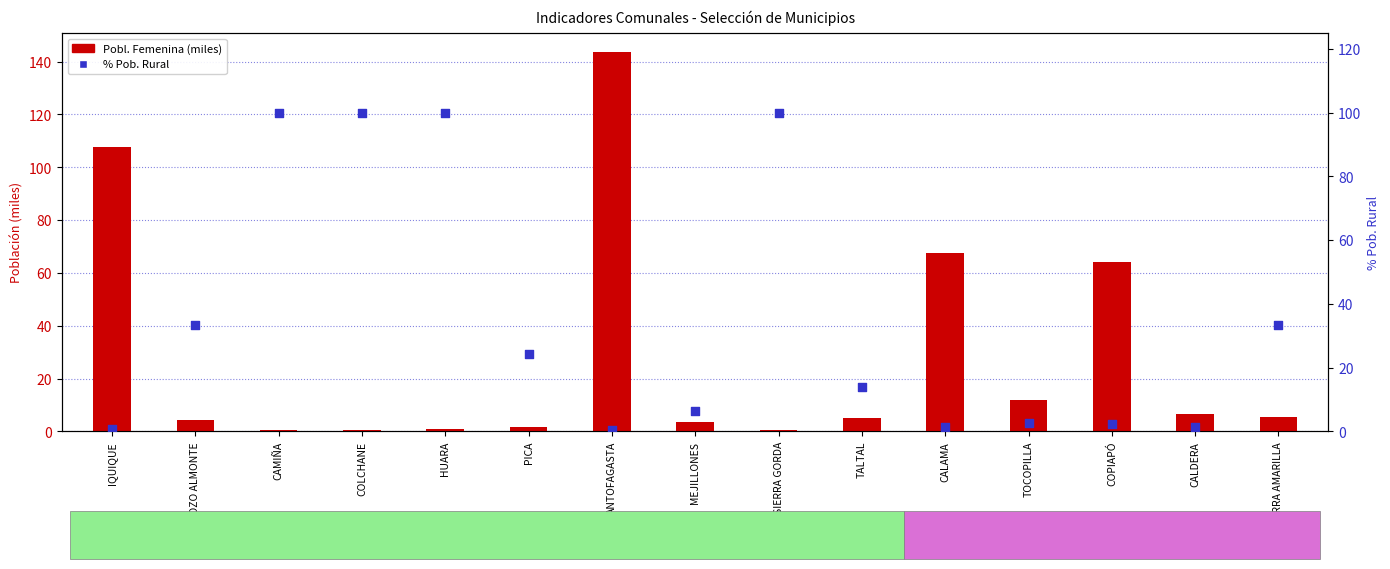

Which series has the largest Y range (max minus min)?

Pobl. Femenina (miles)